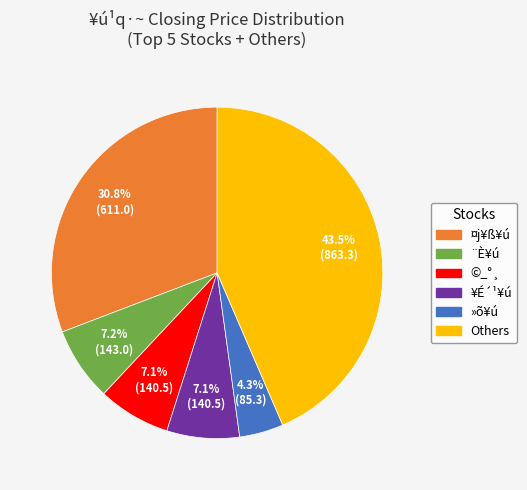

To the nearest percent, what is the average slice percentage?

17%